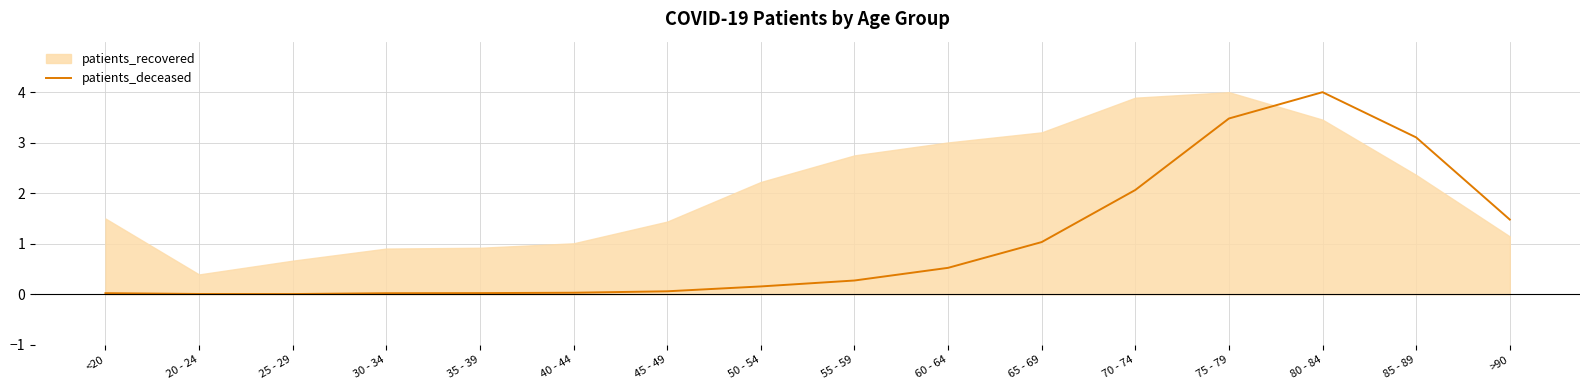

What is the label of the 15th point from the right?

20 - 24